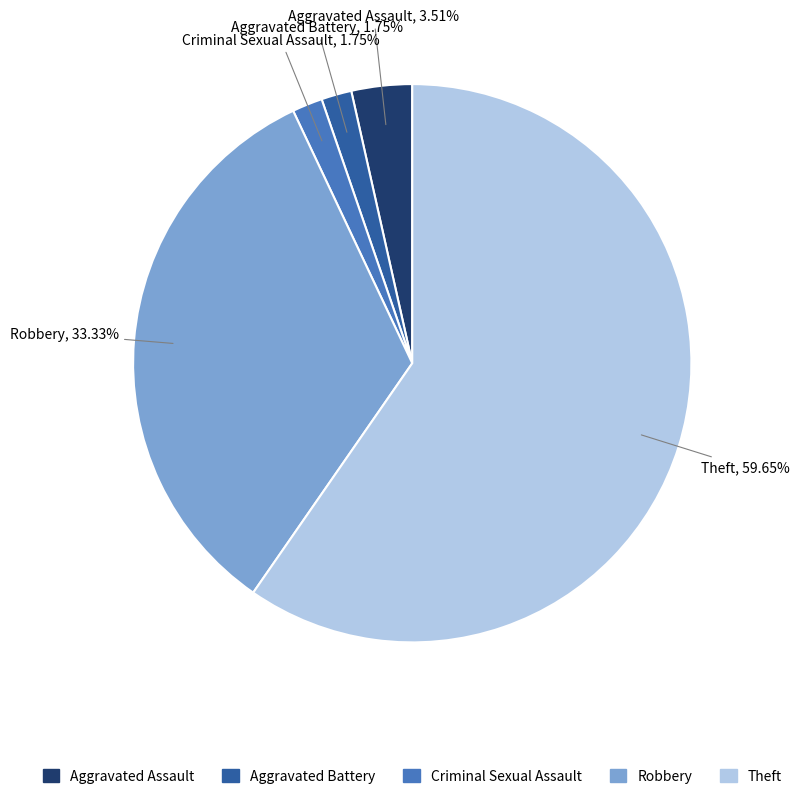

What is the ratio of the value at Criminal Sexual Assault to the value at Aggravated Assault?

0.5